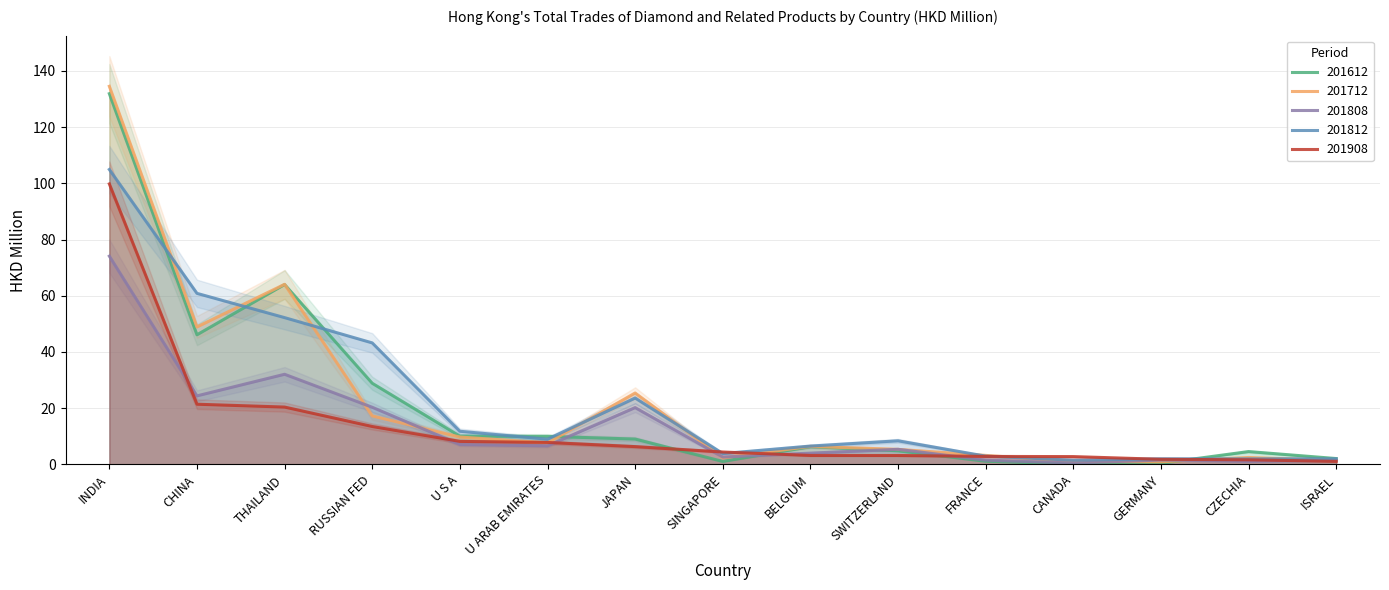

Which series has the widest spread of values?

201712